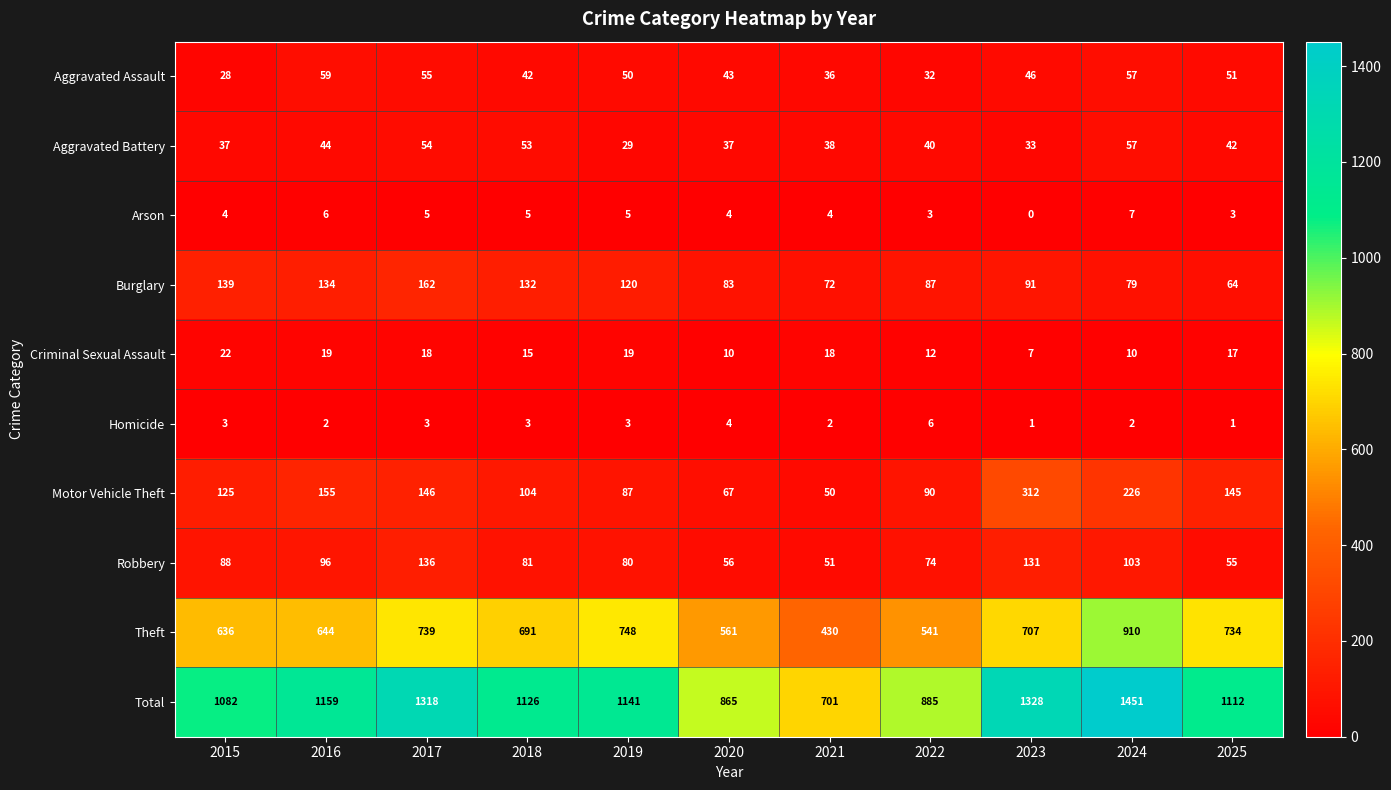

Rank the series by their maximum value, from highest to lowest.

Total, Theft, Motor Vehicle Theft, Burglary, Robbery, Aggravated Assault, Aggravated Battery, Criminal Sexual Assault, Arson, Homicide